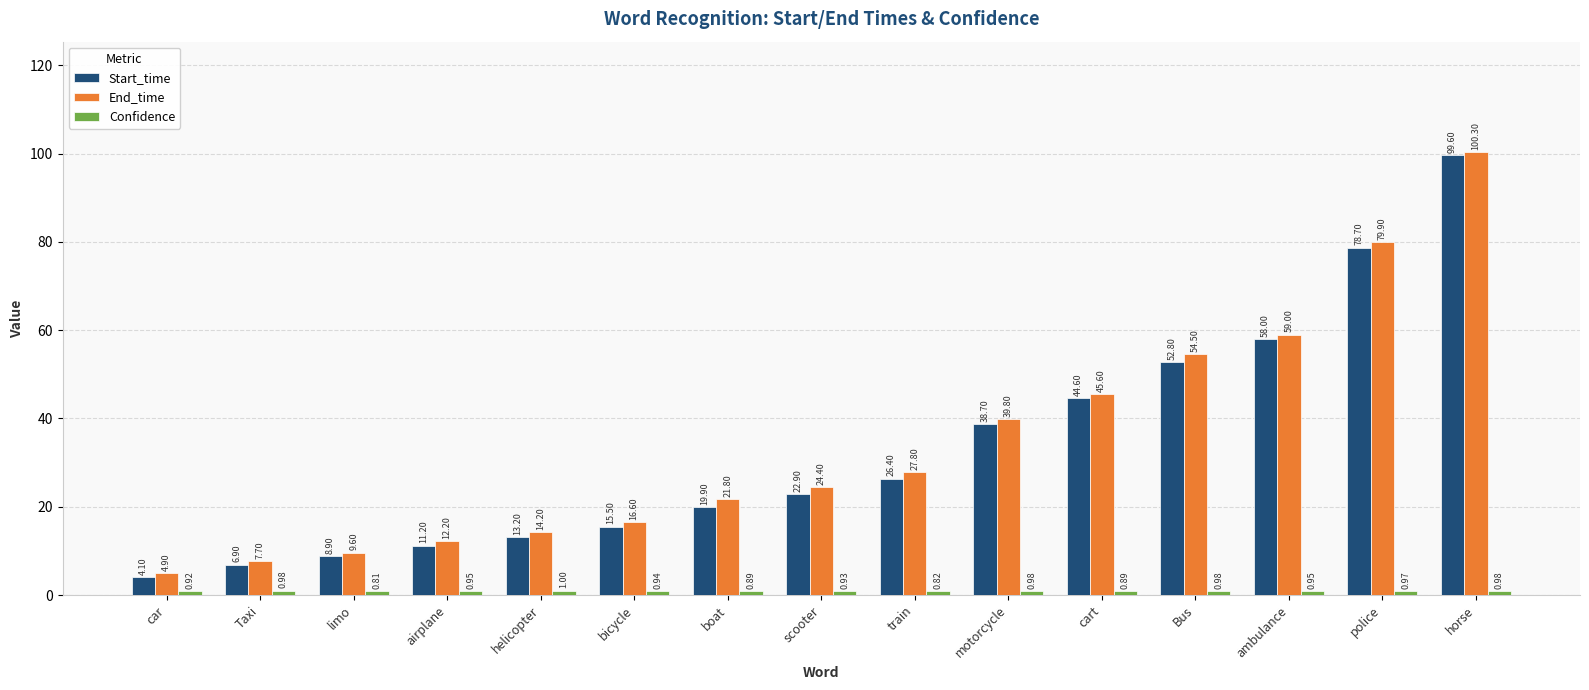

At which category is the sum across all series the highest?

horse